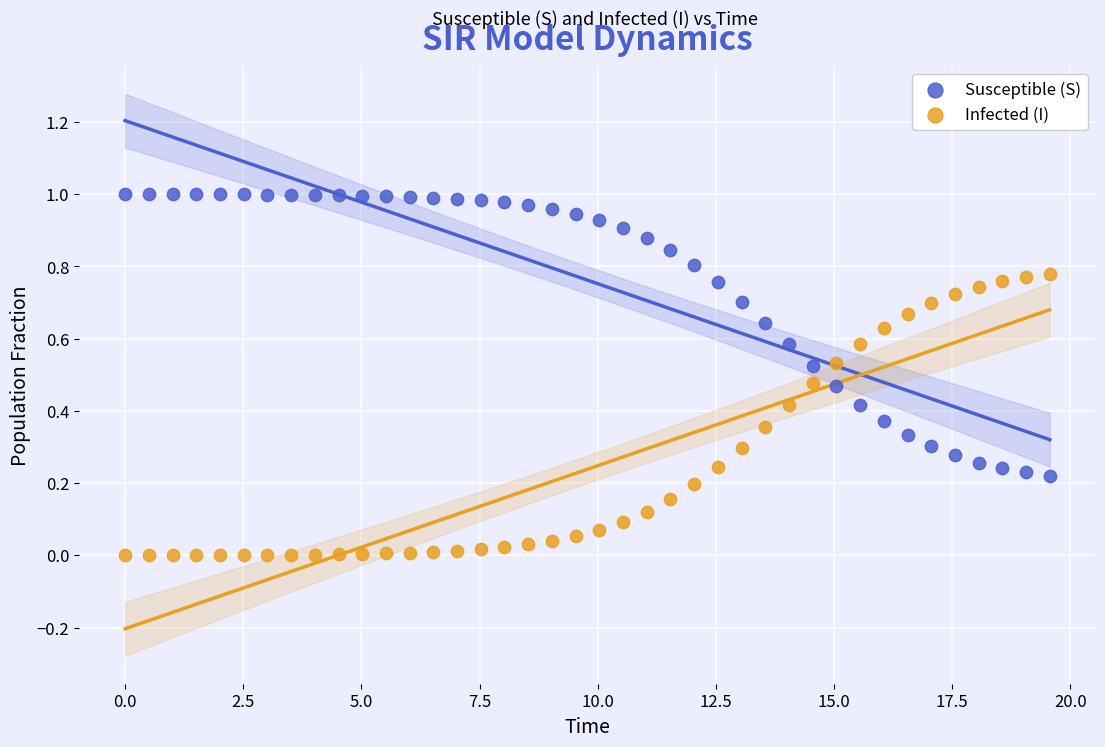

Which series reaches the minimum Y coordinate?

Infected (I)